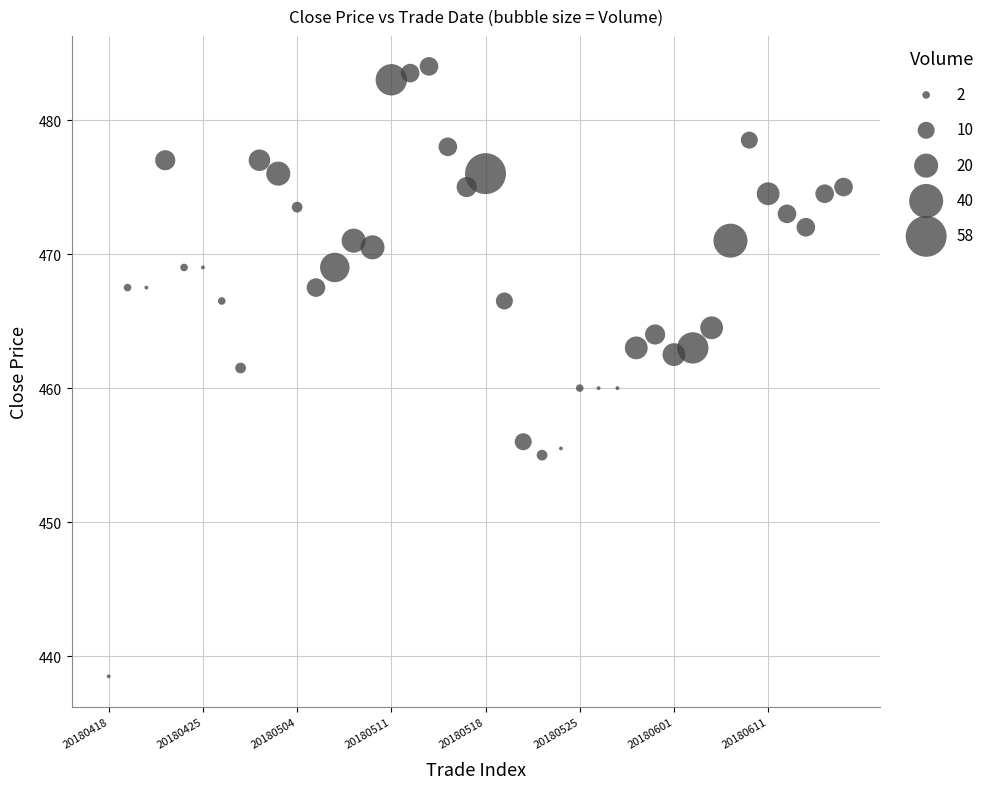

What is the range of Y values (max minus min)?

45.5